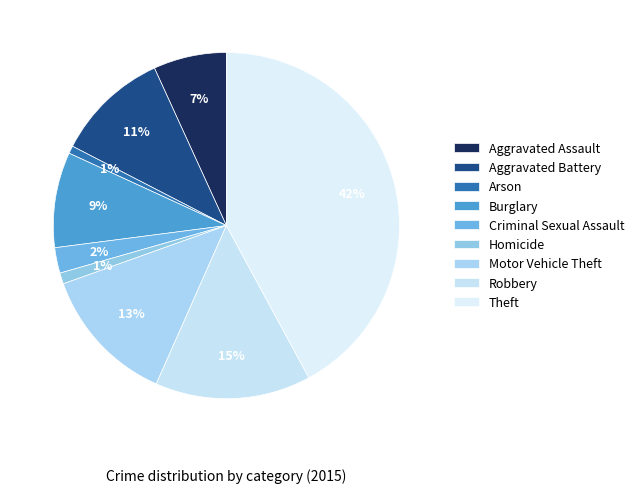

Which category has the biggest portion of the pie?

Theft